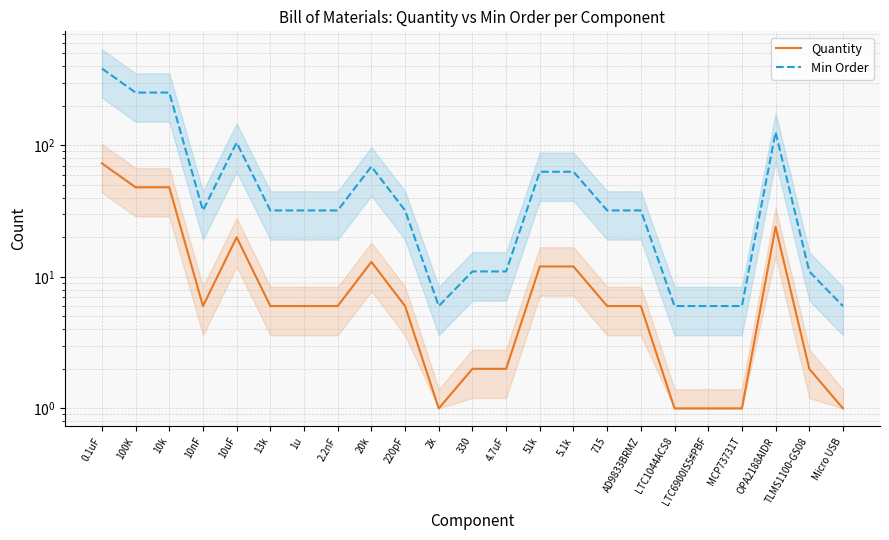

What is the difference between the second highest and second lowest values in the Quantity series?

47